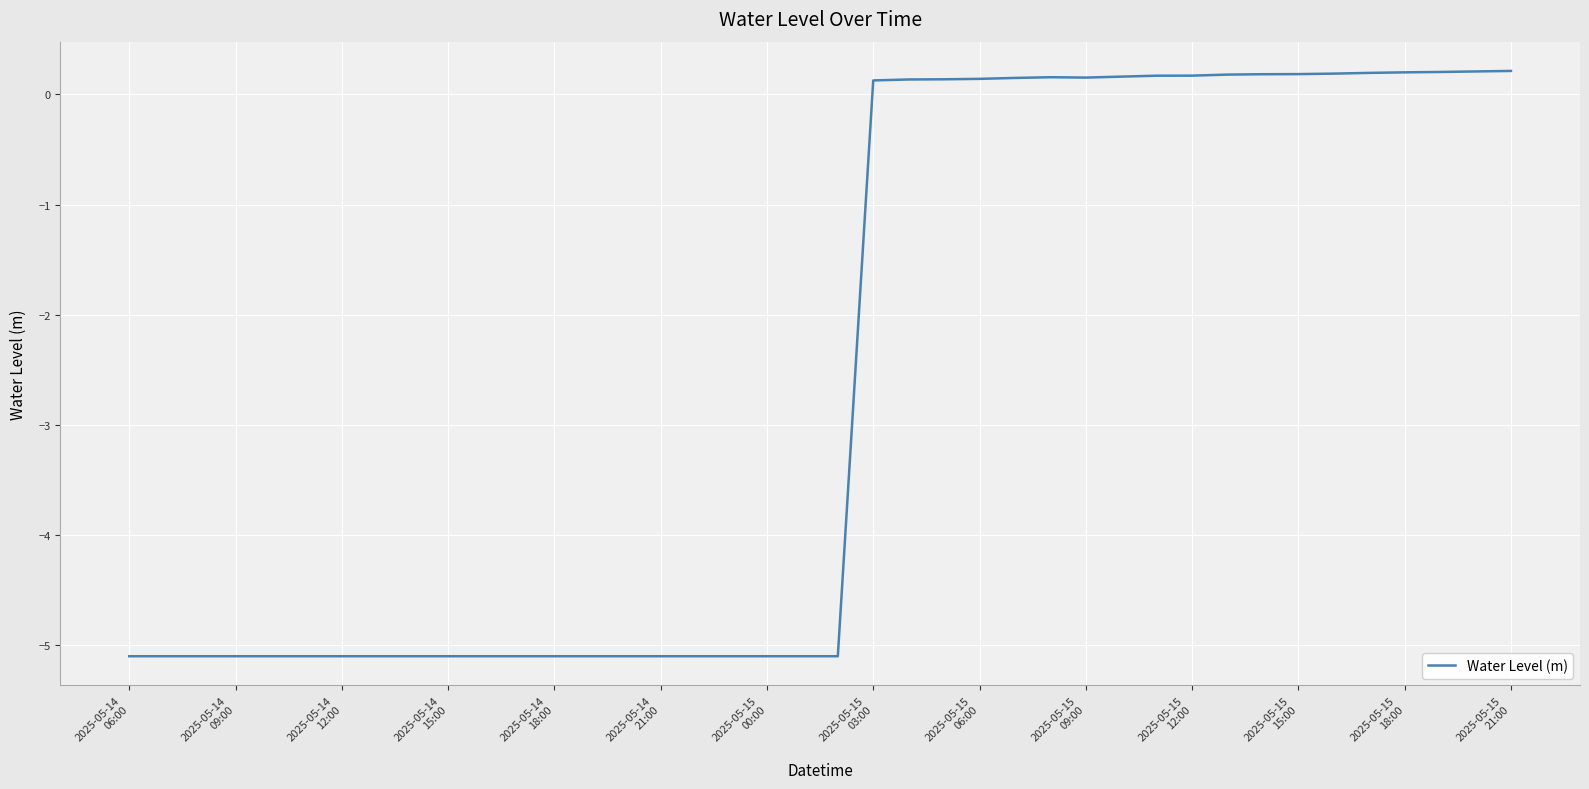

What is the difference between the maximum and minimum values?

5.3